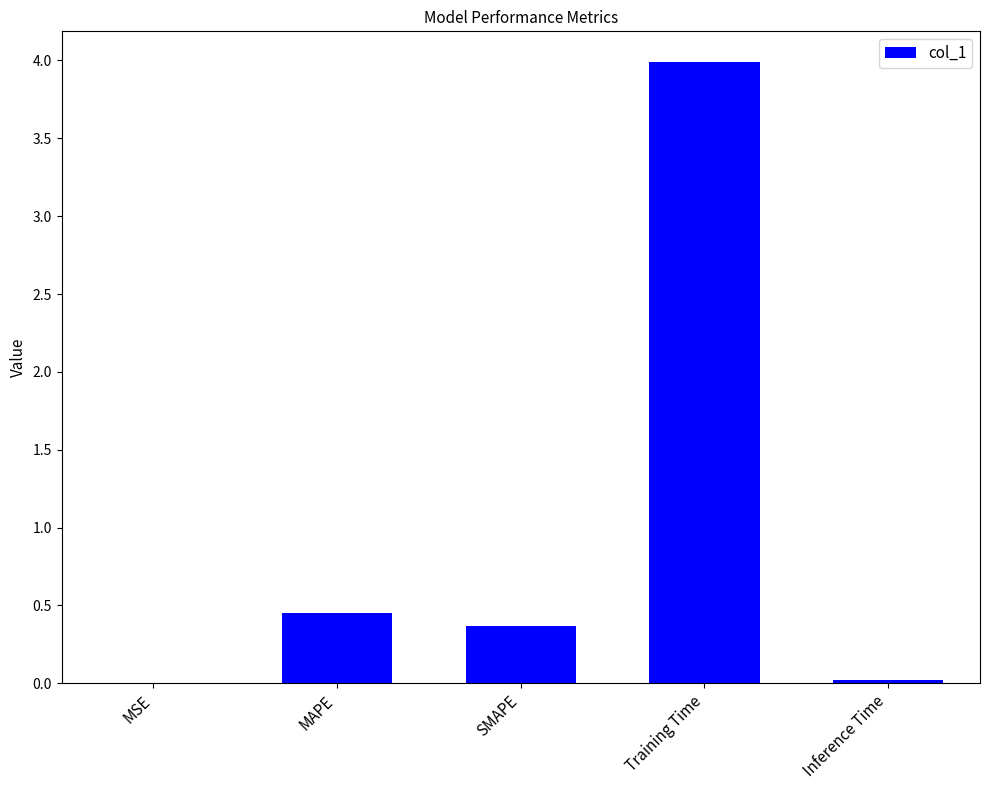

The value at Training Time is 5.8. True or false?

False